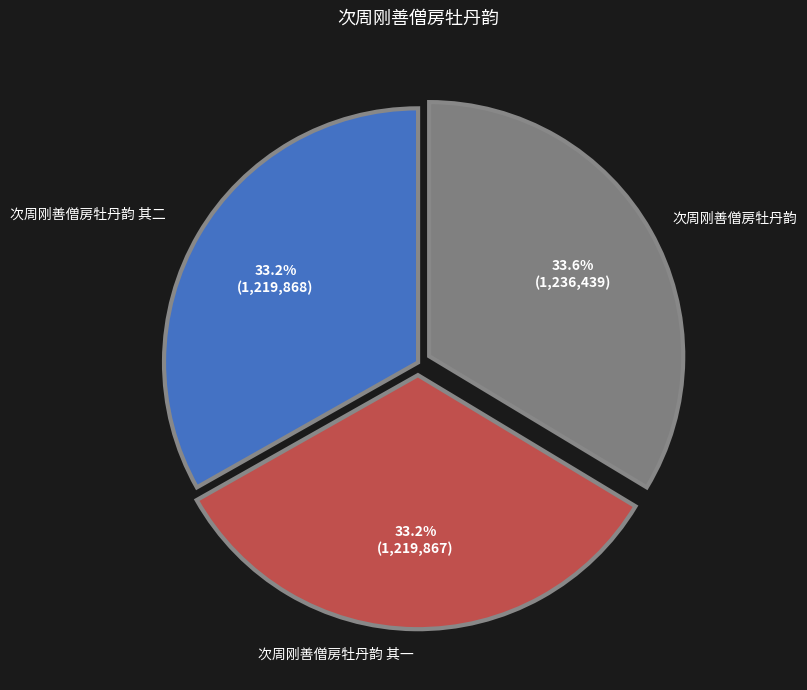

Is it true that 次周刚善僧房牡丹韵 其一 is 27% of the pie?

False